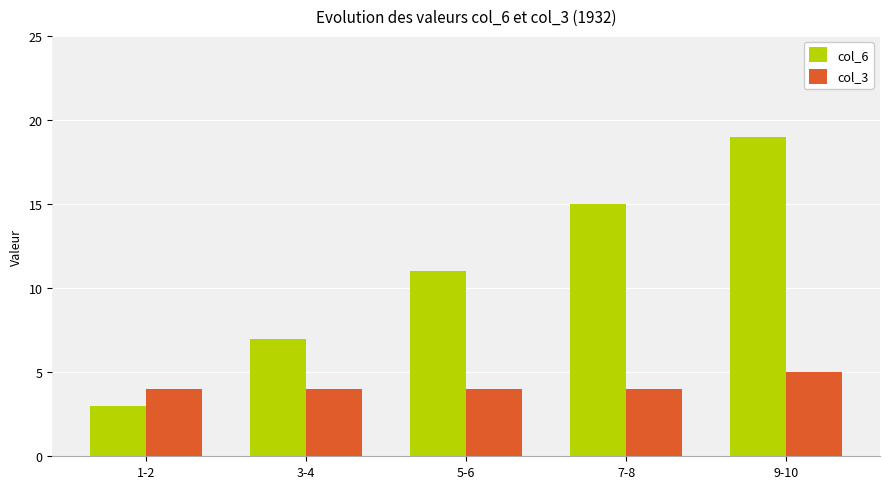

Reading right to left, extract all data points from this chart.

col_6: 19	15	11	7	3
col_3: 5	4	4	4	4